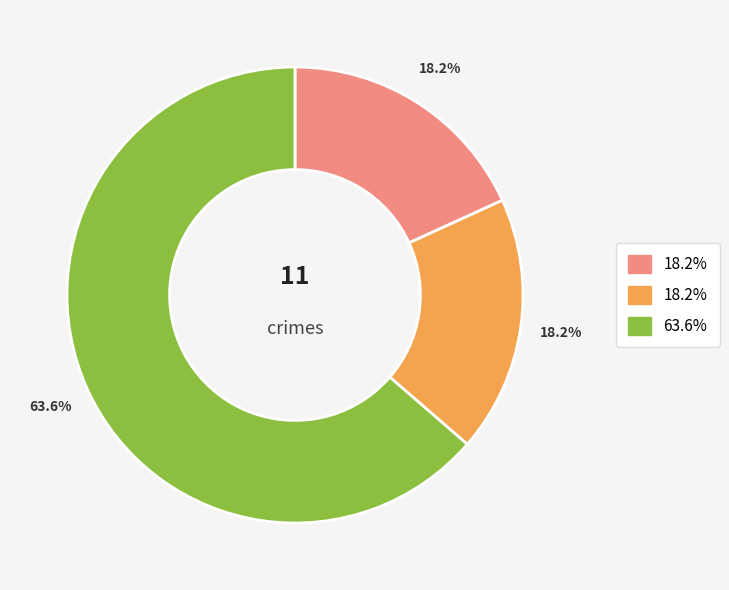

How many slices are in this pie chart?

3